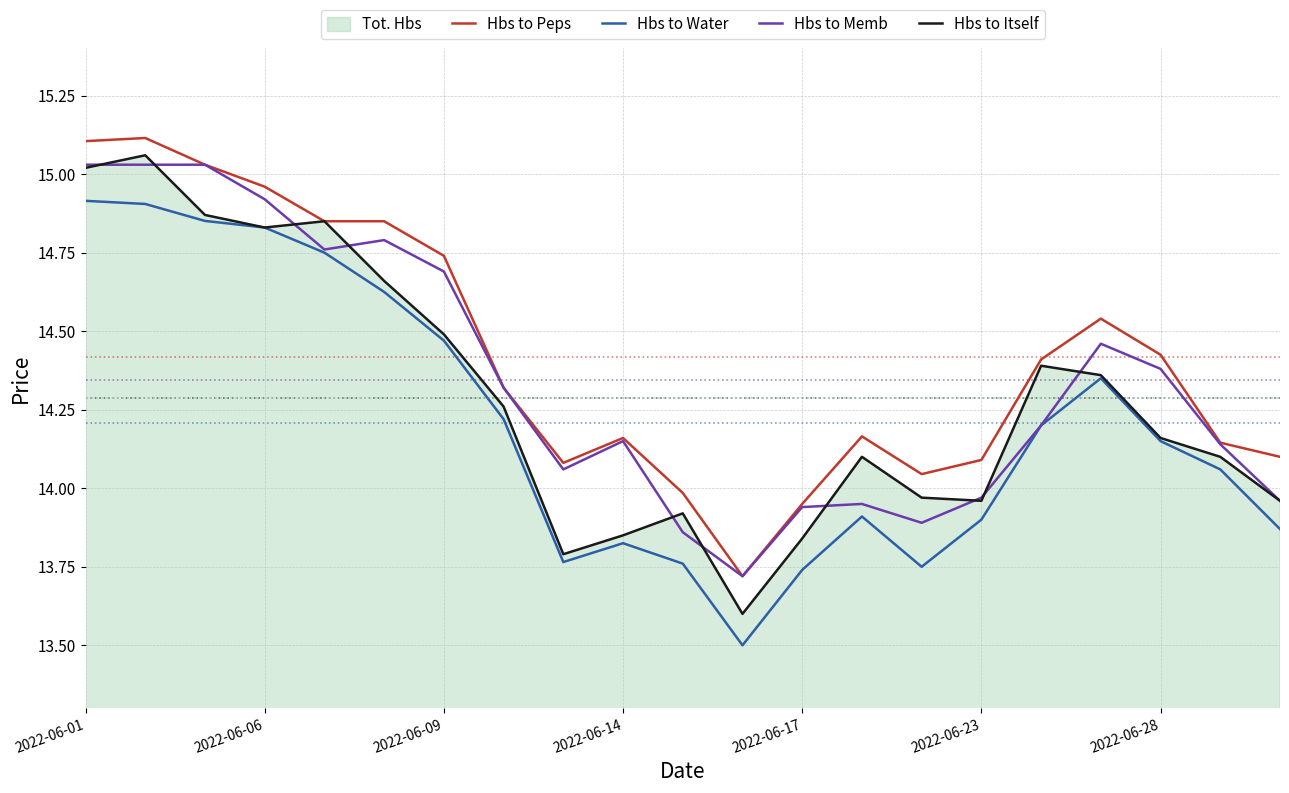

Which series has the largest range (max minus min)?

Hbs to Itself